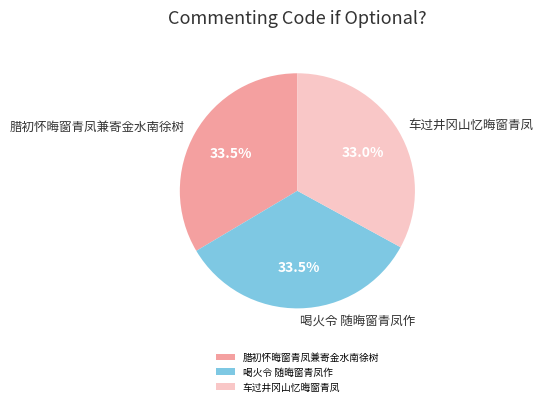

What is the ratio of the value at 车过井冈山忆晦窗青凤 to the value at 腊初怀晦窗青凤兼寄金水南徐树?

1.0